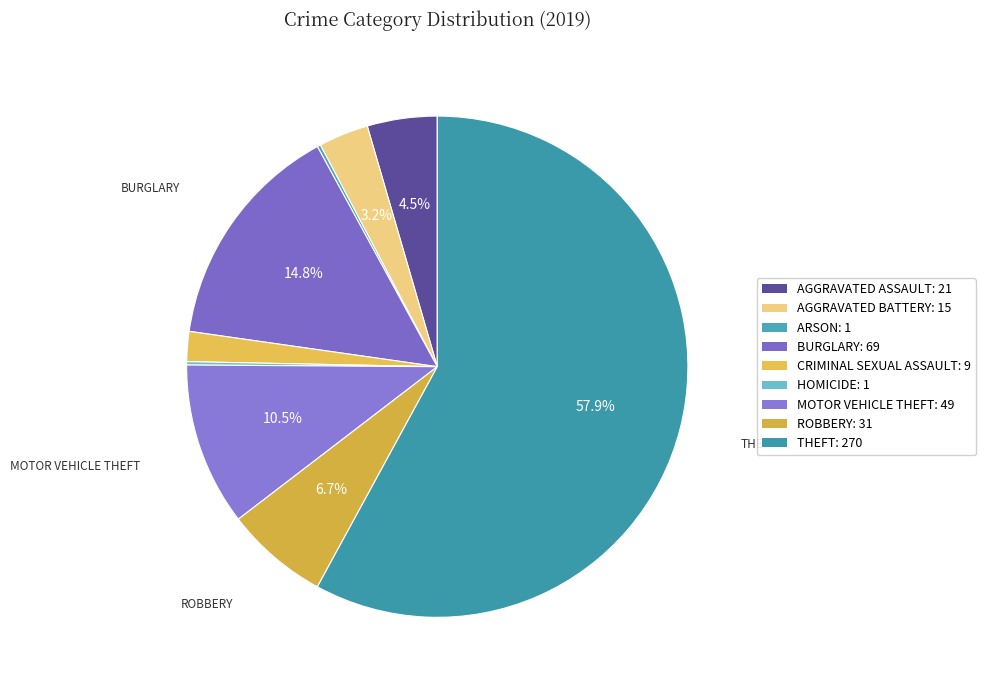

Count the number of slices in the pie.

9